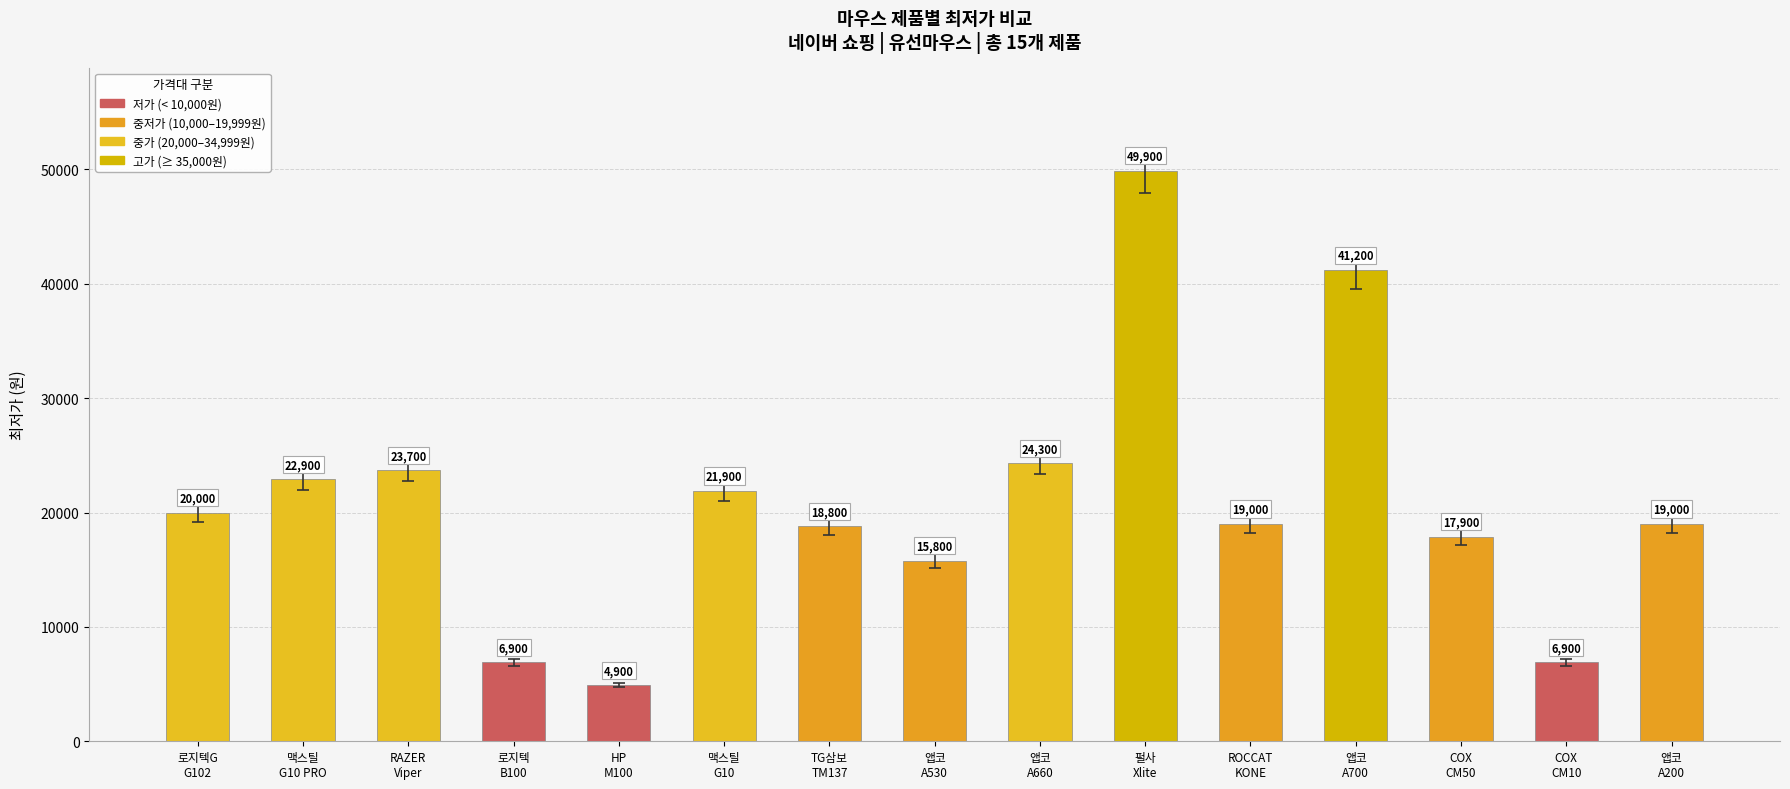

What is the change in value from 펄사
Xlite to COX
CM50?

-32000